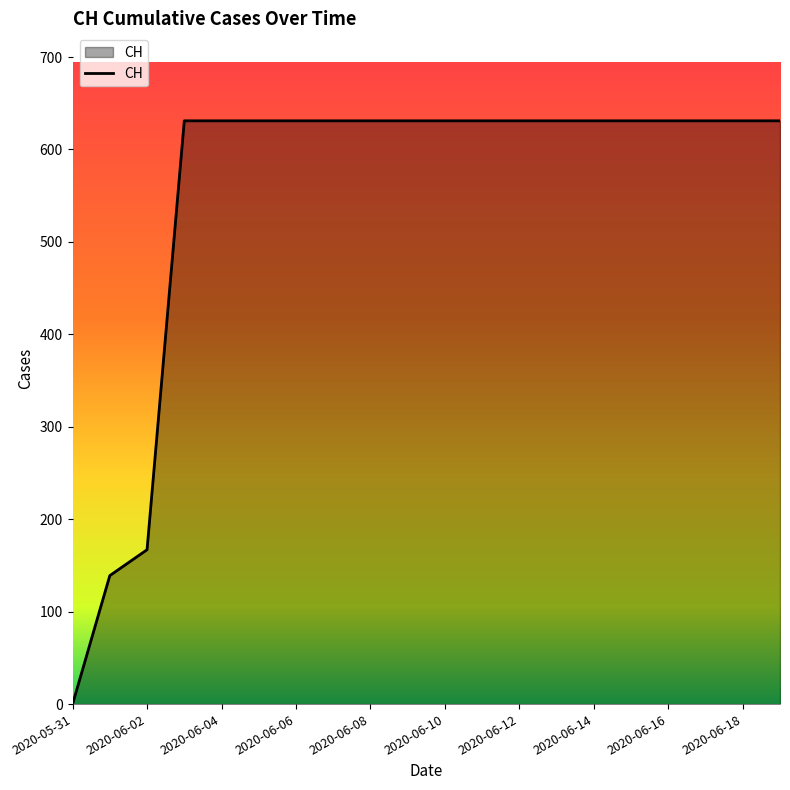

What is the difference between the second highest and second lowest values?

492